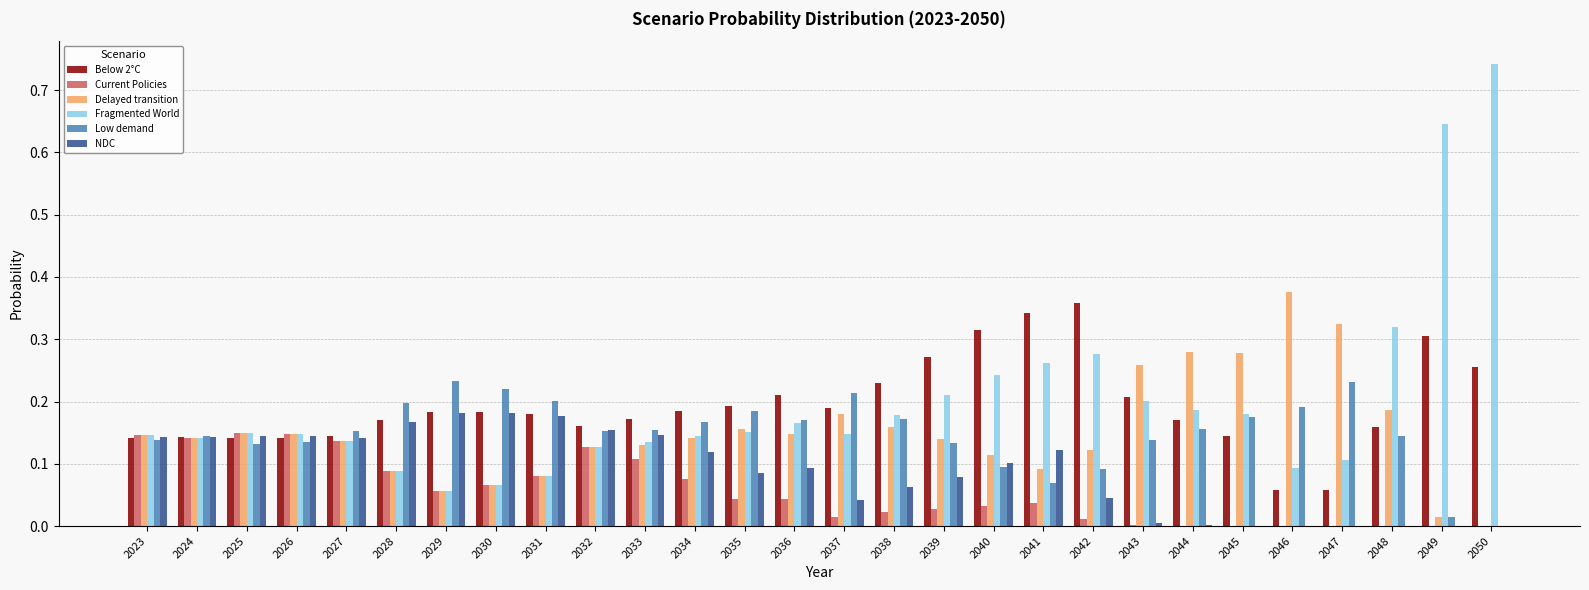

The value of Delayed transition at 2032 is 0.1. True or false?

True